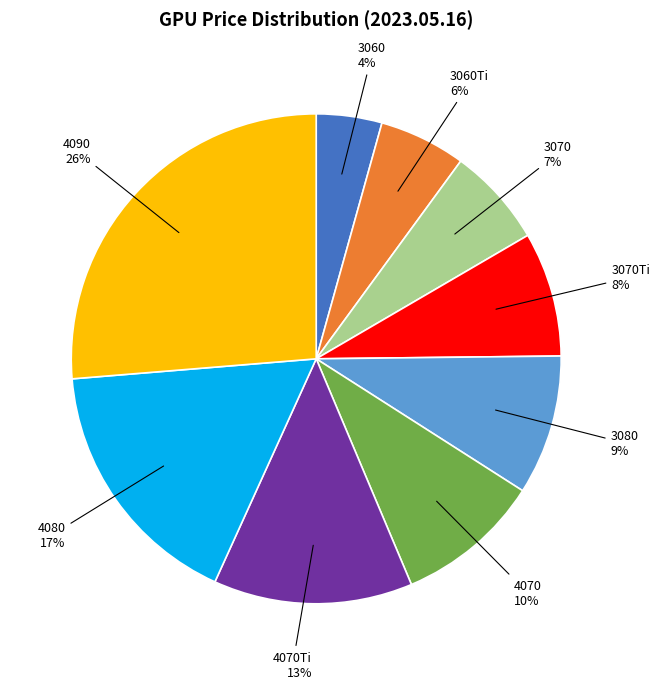

Is it true that 3070Ti is 8% of the pie?

True